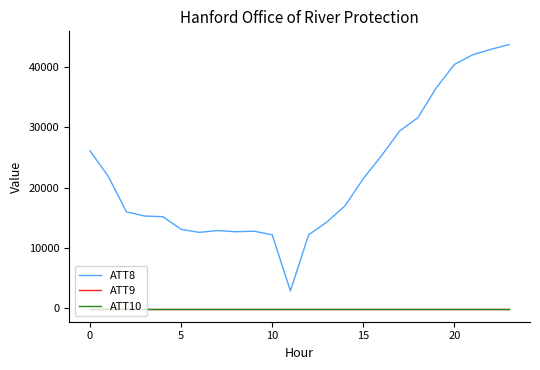

Does the chart display data point markers on the line(s)?

No